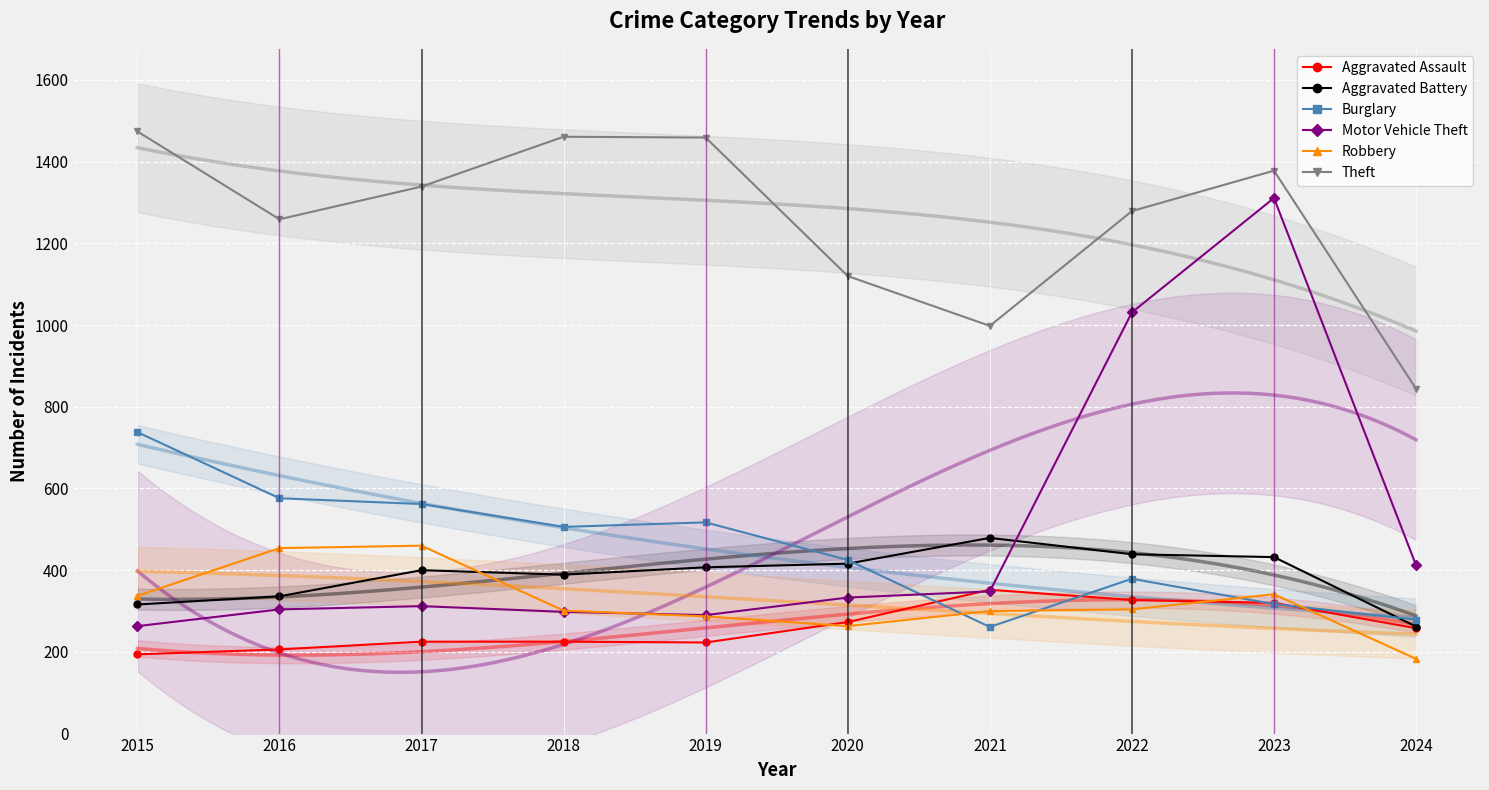

What value does the Motor Vehicle Theft series have at 2020, to the nearest 50?

350